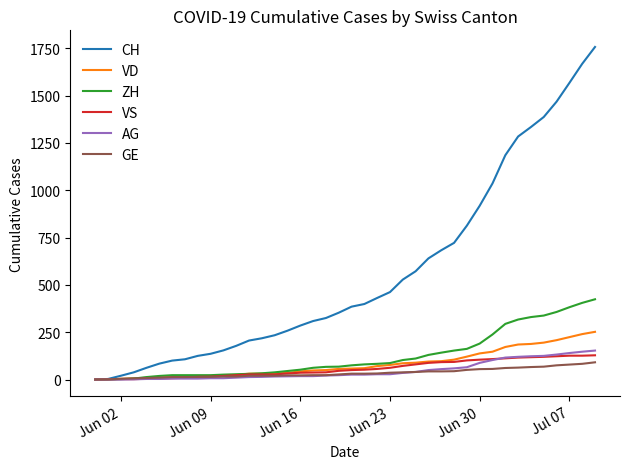

What is the maximum value for AG?

153